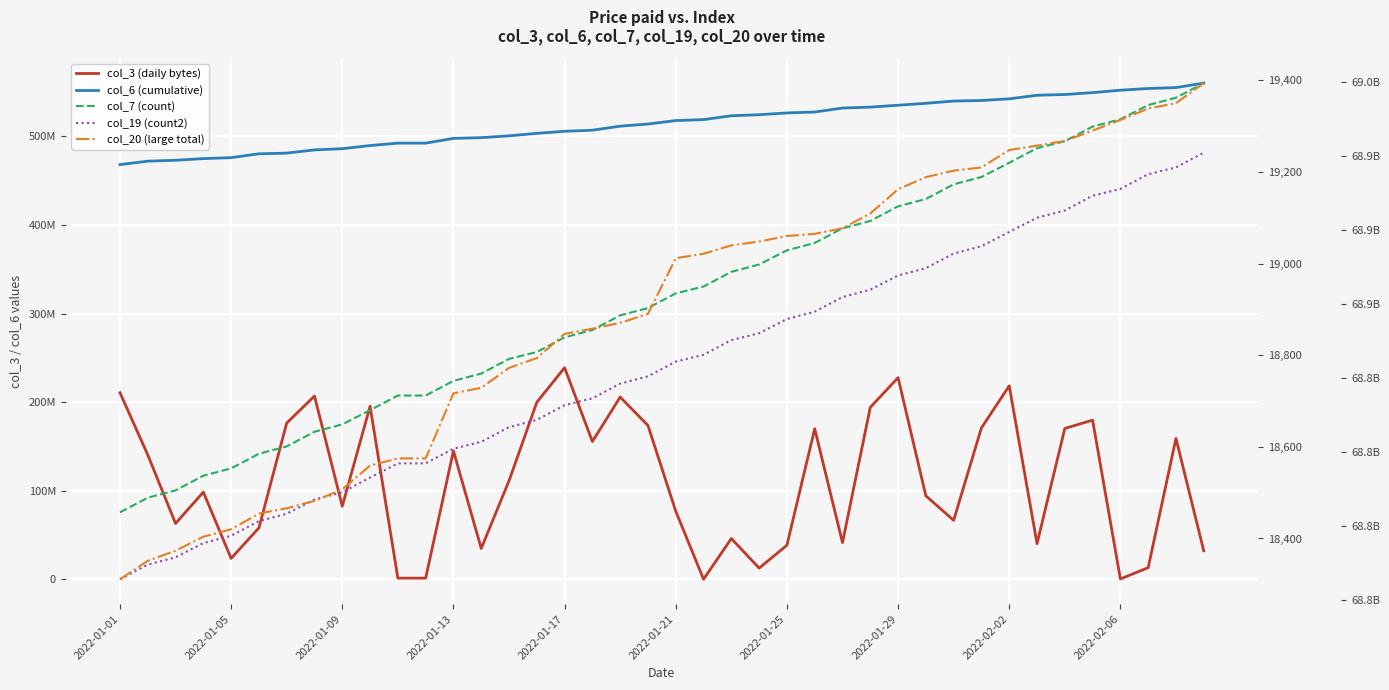

True or false: col_19 (count2) has more than 1 points higher than both neighbors.

False